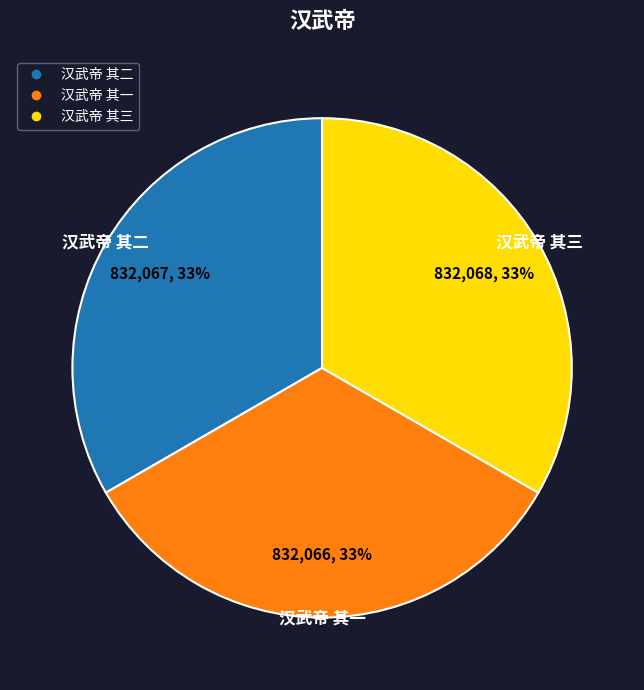

Is it true that 汉武帝 其二 is 33% of the pie?

True